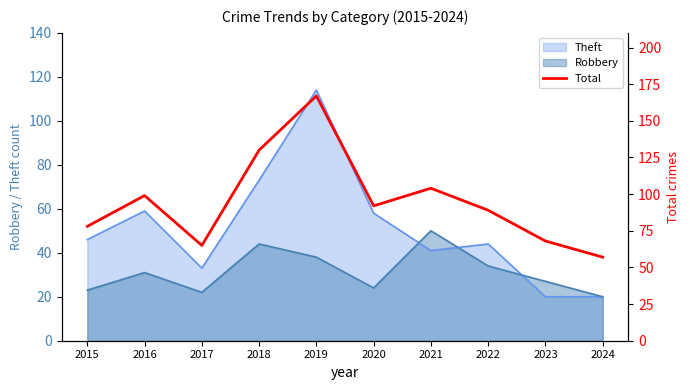

Where is the first local minimum?

2017